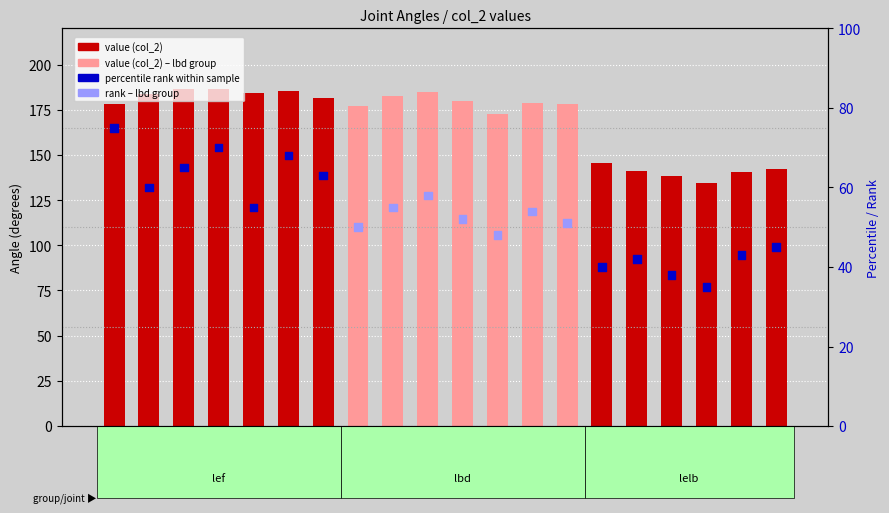

At which category is the sum across all series the highest?

lef_P4